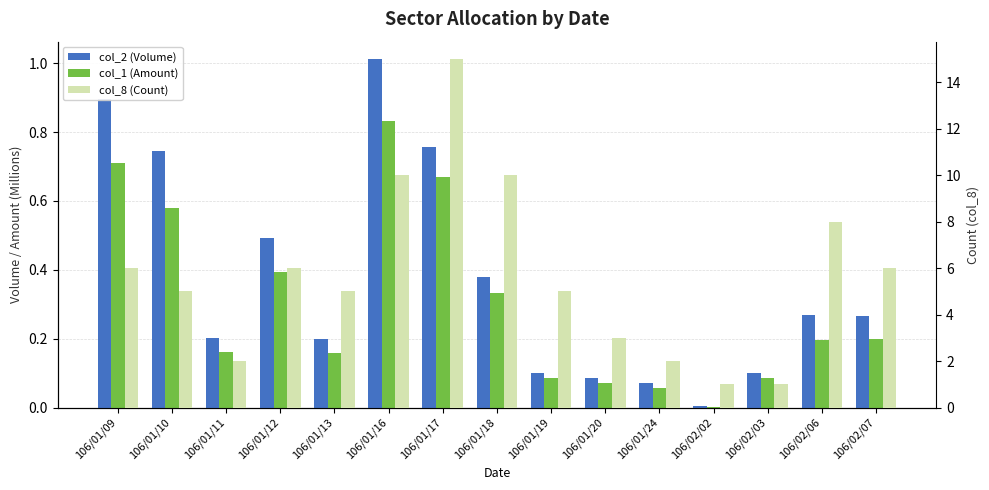

Reading right to left, transcribe all the data shown in this chart.

col_2 (Volume): 106/02/07=0.3	106/02/06=0.3	106/02/03=0.1	106/02/02=0.0	106/01/24=0.1	106/01/20=0.1	106/01/19=0.1	106/01/18=0.4	106/01/17=0.8	106/01/16=1.0	106/01/13=0.2	106/01/12=0.5	106/01/11=0.2	106/01/10=0.7	106/01/09=0.9
col_1 (Amount): 106/02/07=0.2	106/02/06=0.2	106/02/03=0.1	106/02/02=0.0	106/01/24=0.1	106/01/20=0.1	106/01/19=0.1	106/01/18=0.3	106/01/17=0.7	106/01/16=0.8	106/01/13=0.2	106/01/12=0.4	106/01/11=0.2	106/01/10=0.6	106/01/09=0.7
col_8 (Count): 106/02/07=6.0	106/02/06=8.0	106/02/03=1.0	106/02/02=1.0	106/01/24=2.0	106/01/20=3.0	106/01/19=5.0	106/01/18=10.0	106/01/17=15.0	106/01/16=10.0	106/01/13=5.0	106/01/12=6.0	106/01/11=2.0	106/01/10=5.0	106/01/09=6.0